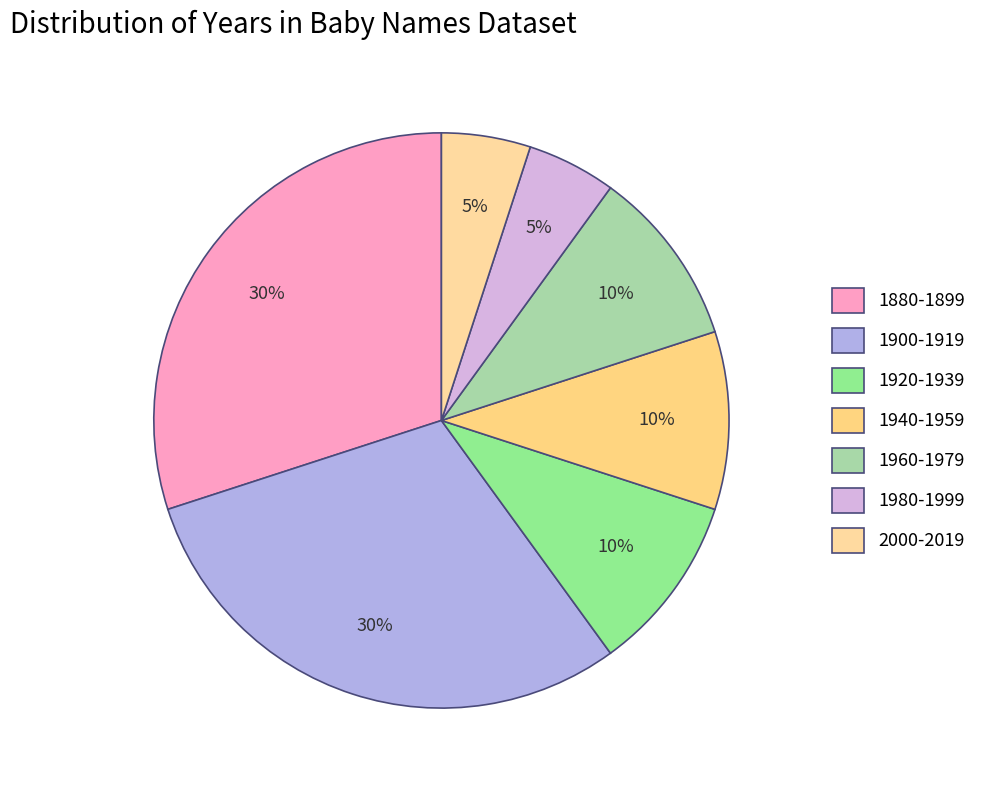

To the nearest percent, what is the average slice percentage?

14%